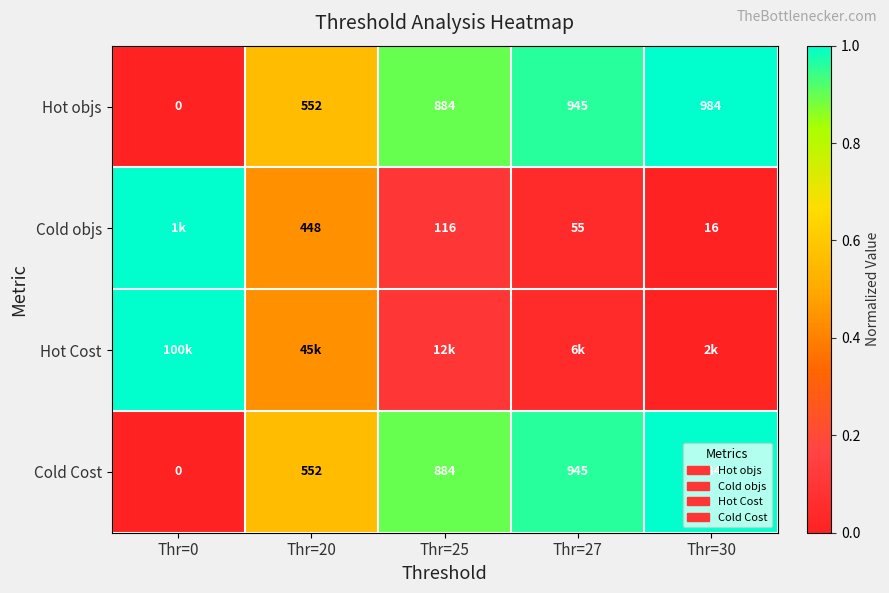

At which category is the sum across all series the highest?

Thr=0